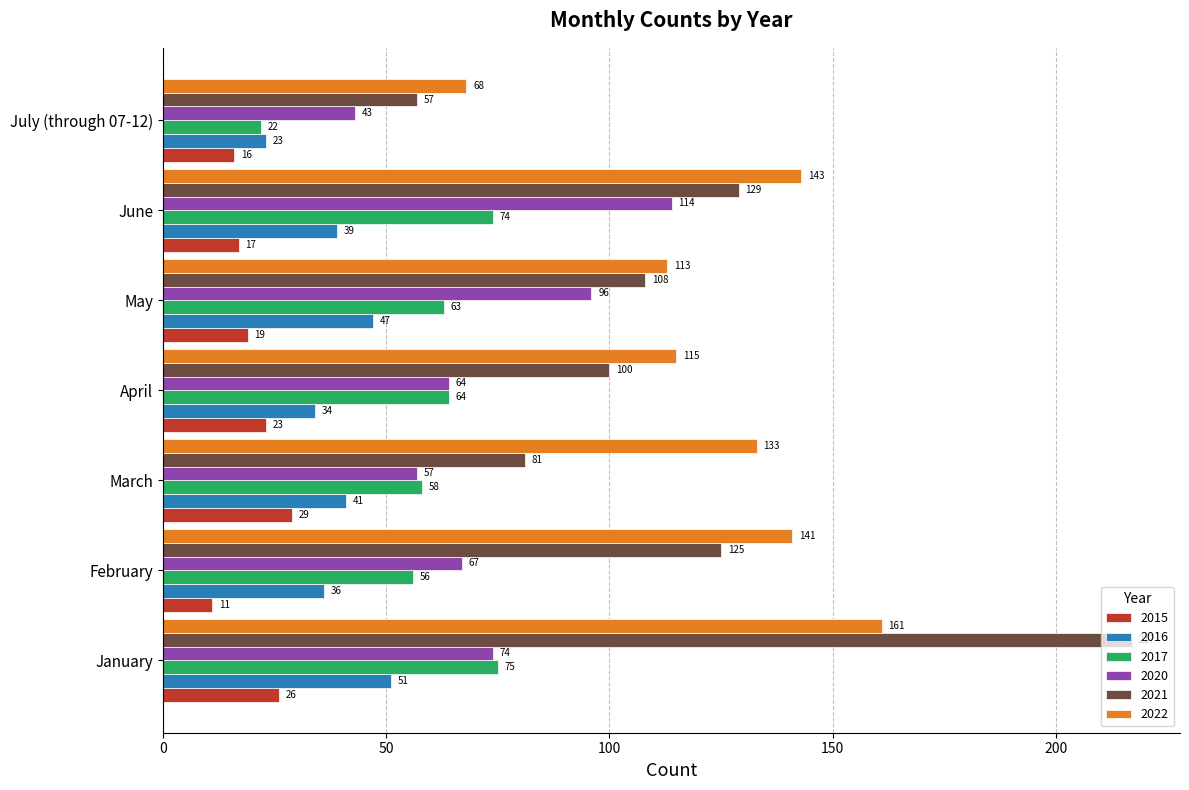

What is the sum of all 2020 values?

515